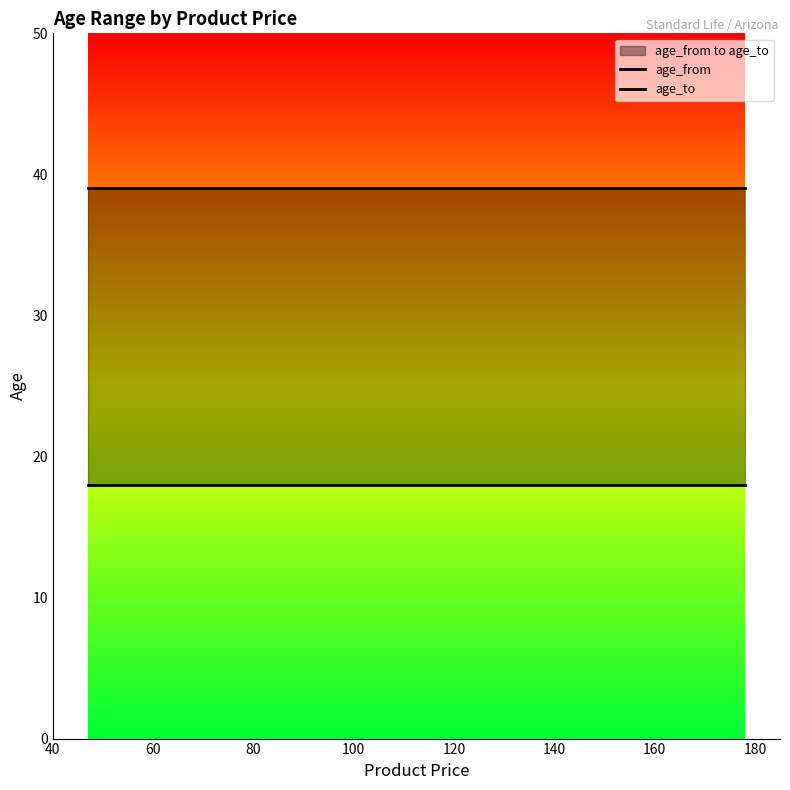

Which series has the largest range (max minus min)?

age_from